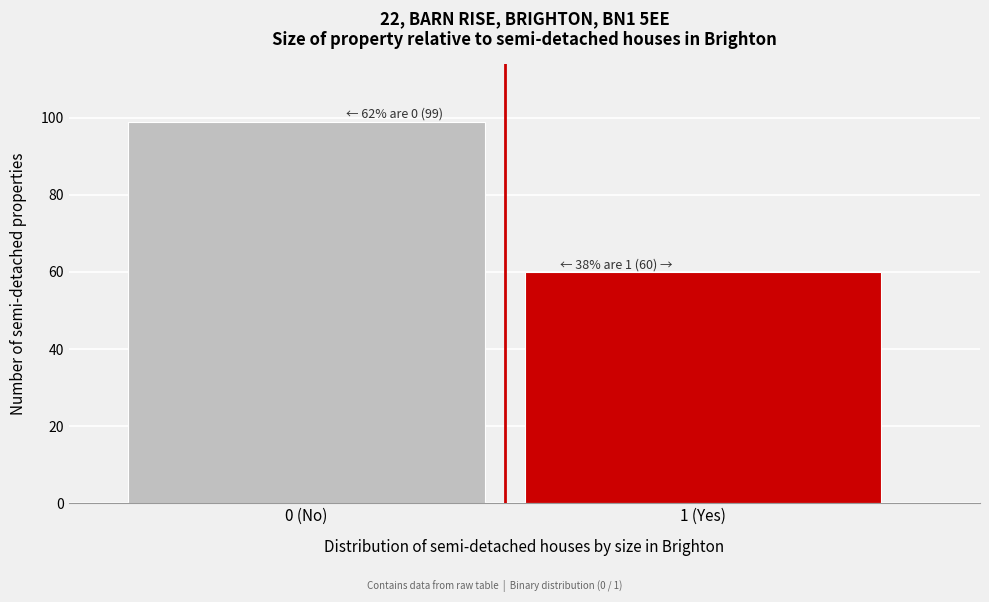

Reading right to left, what are all the values shown in this chart?

1 (Yes)=60	0 (No)=99